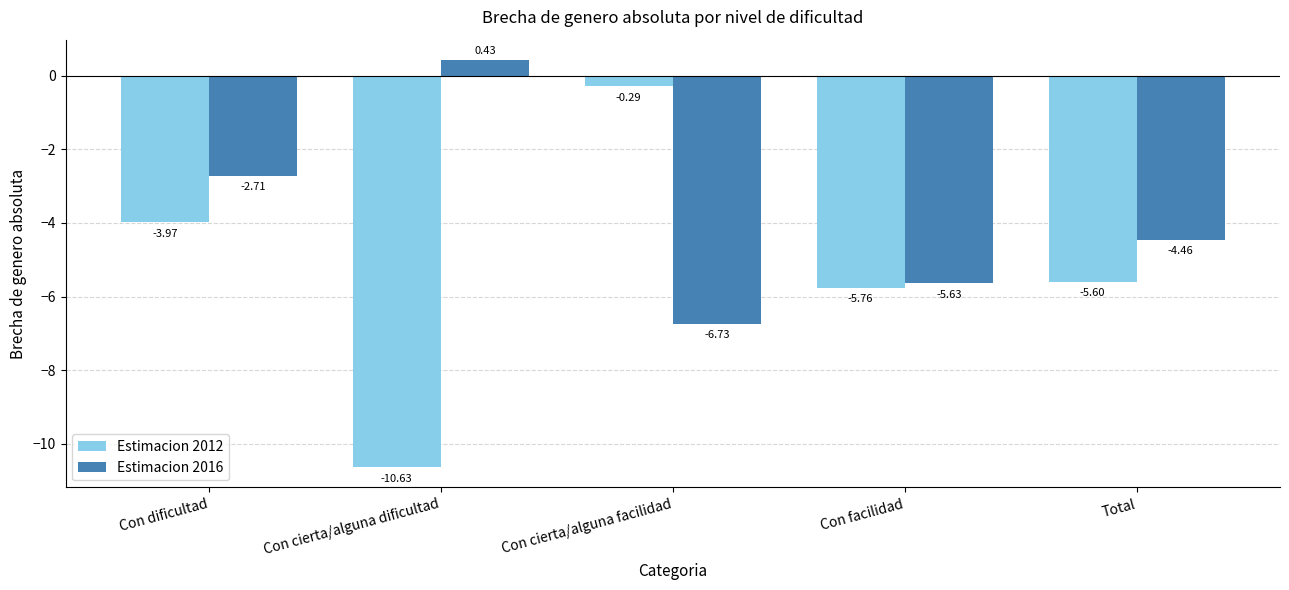

What is the difference between the Estimacion 2012 values at Con cierta/alguna facilidad and Con dificultad?

3.7